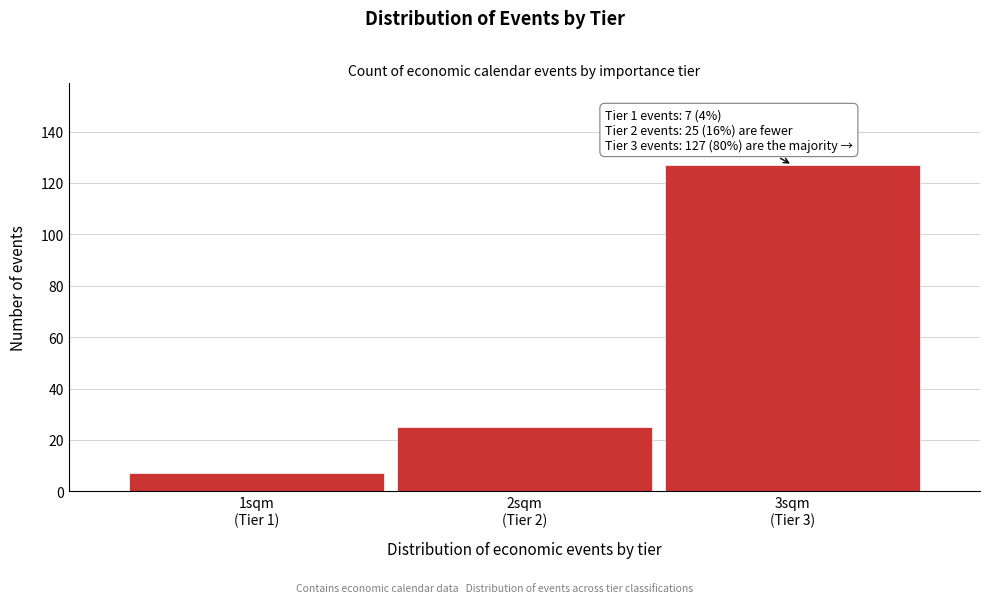

Reading left to right, what are all the values shown in this chart?

7	25	127